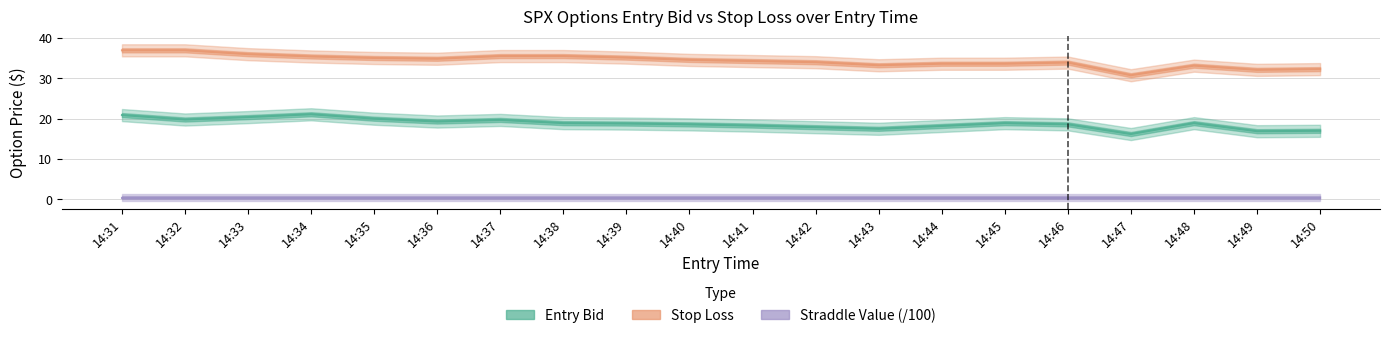

Is it true that sl equals 54.9 at 14:43?

False